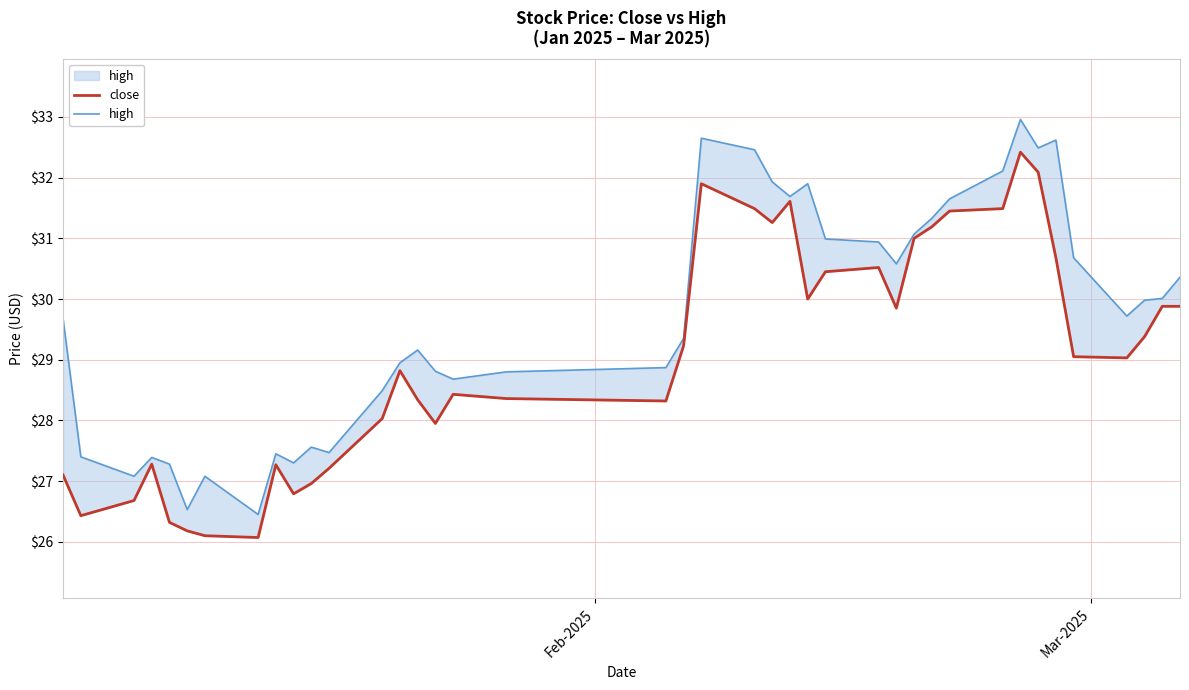

Which series has the widest spread of values?

high